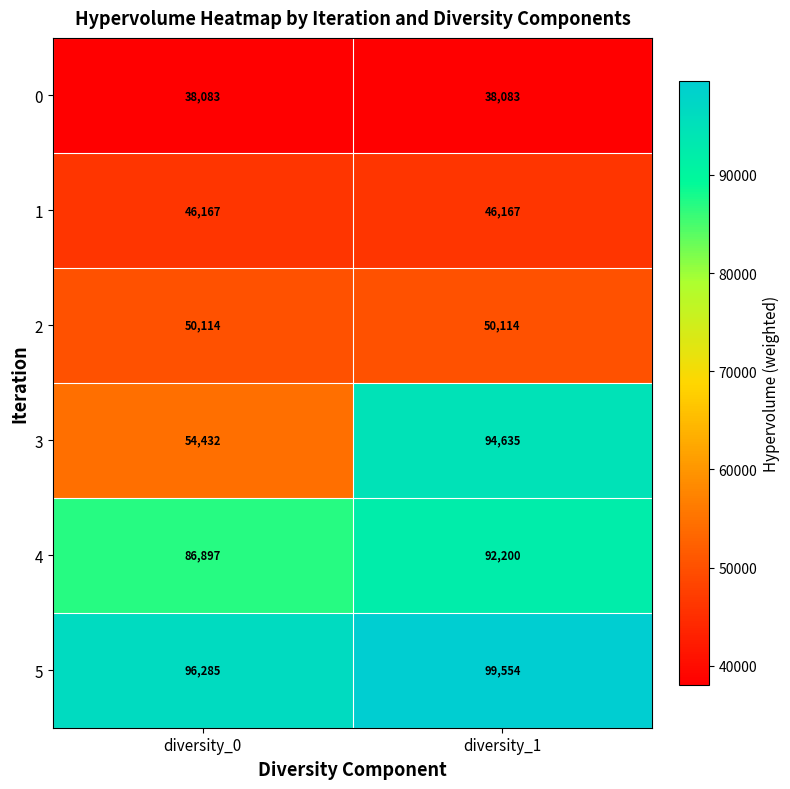

Which series has the largest total across all categories?

5